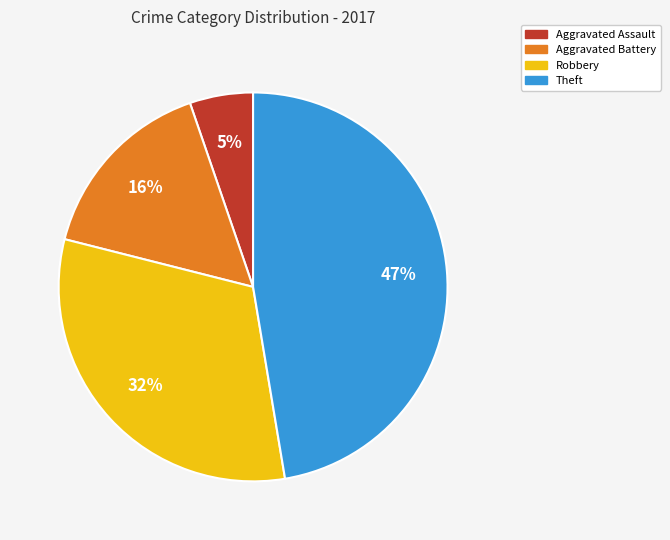

To the nearest percent, what is the average slice percentage?

25%